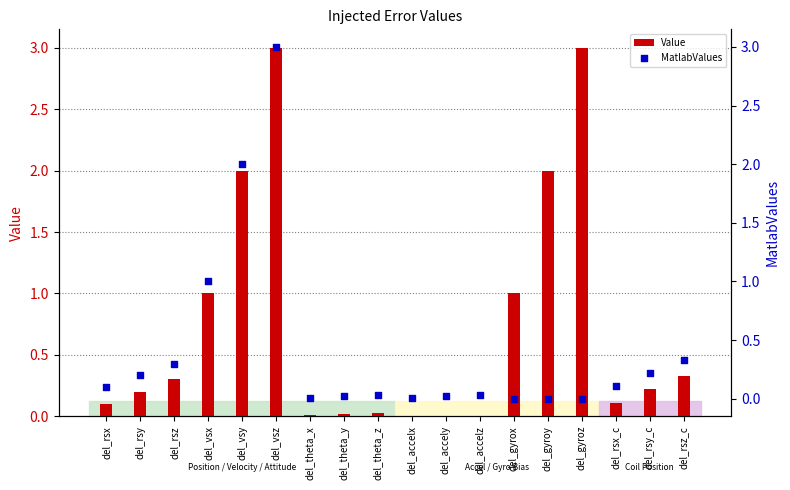

Is the value of MatlabValues at del_rsx_c greater than the value of Value at del_gyrox?

No